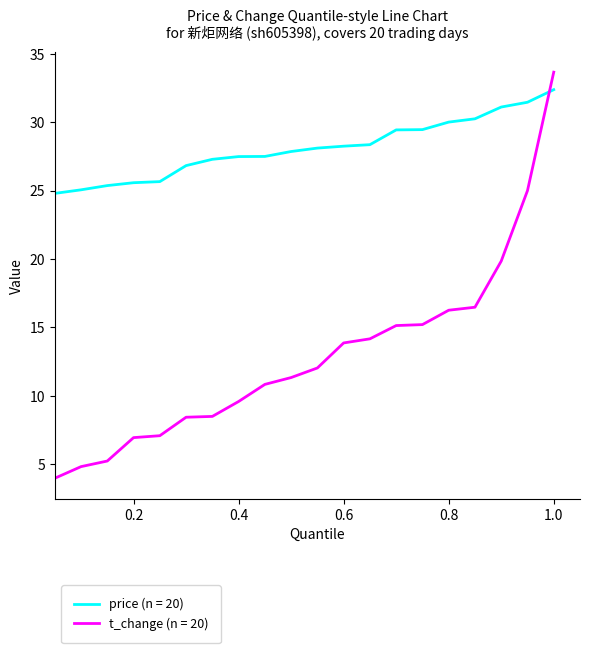

Which series ends up on top after the final intersection of price (n = 20) and t_change (n = 20)?

t_change (n = 20)